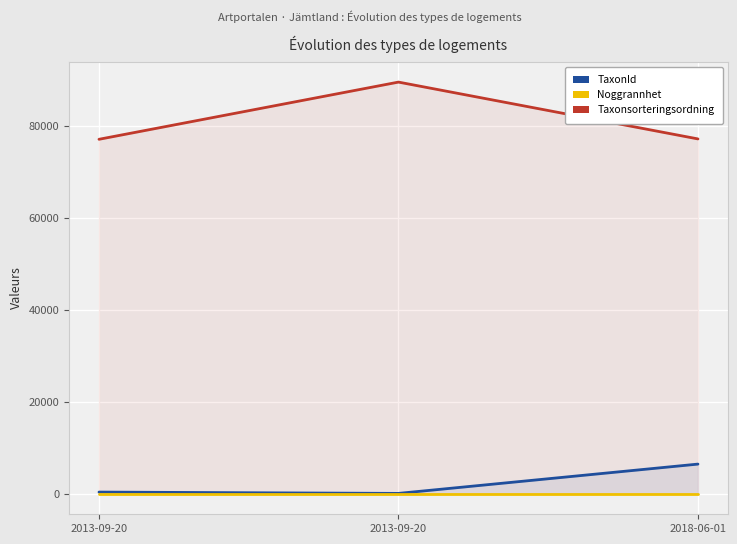

Where is Taxonsorteringsordning nearest to the value 83405?

2018-06-01